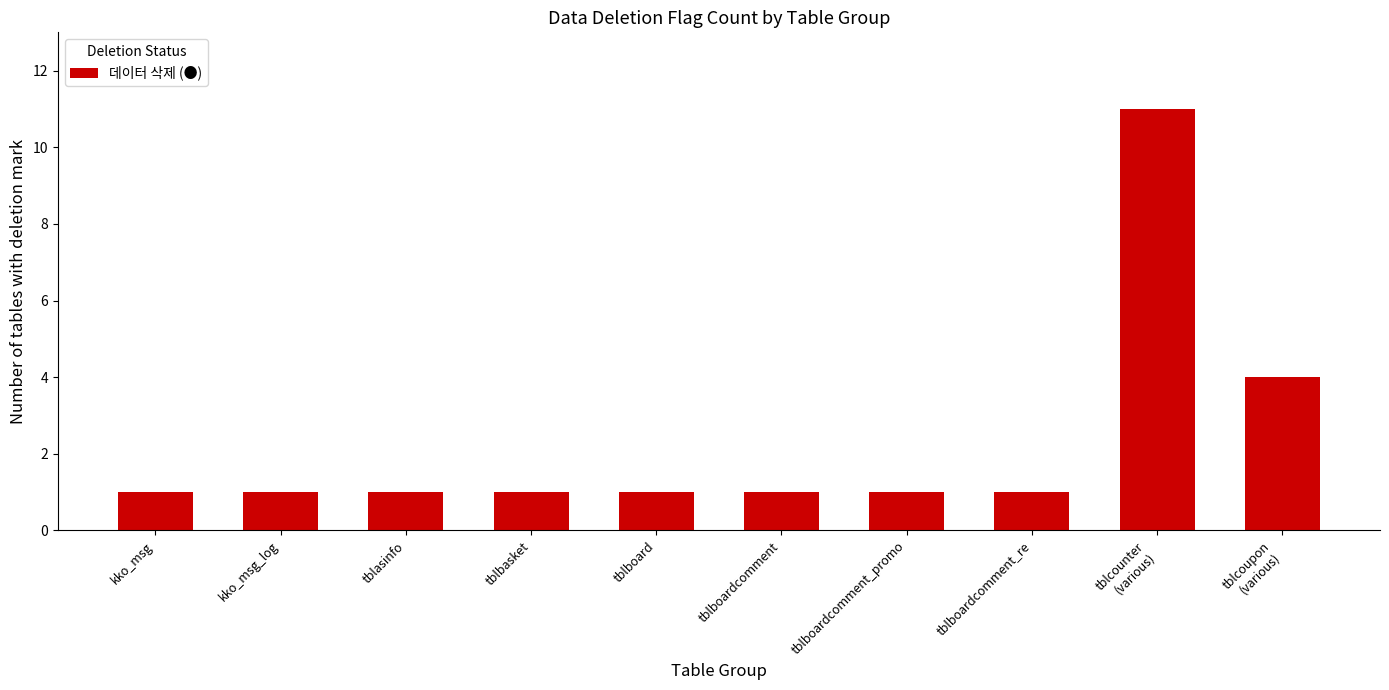

What is the label of the 7th bar from the left?

tblboardcomment_promo